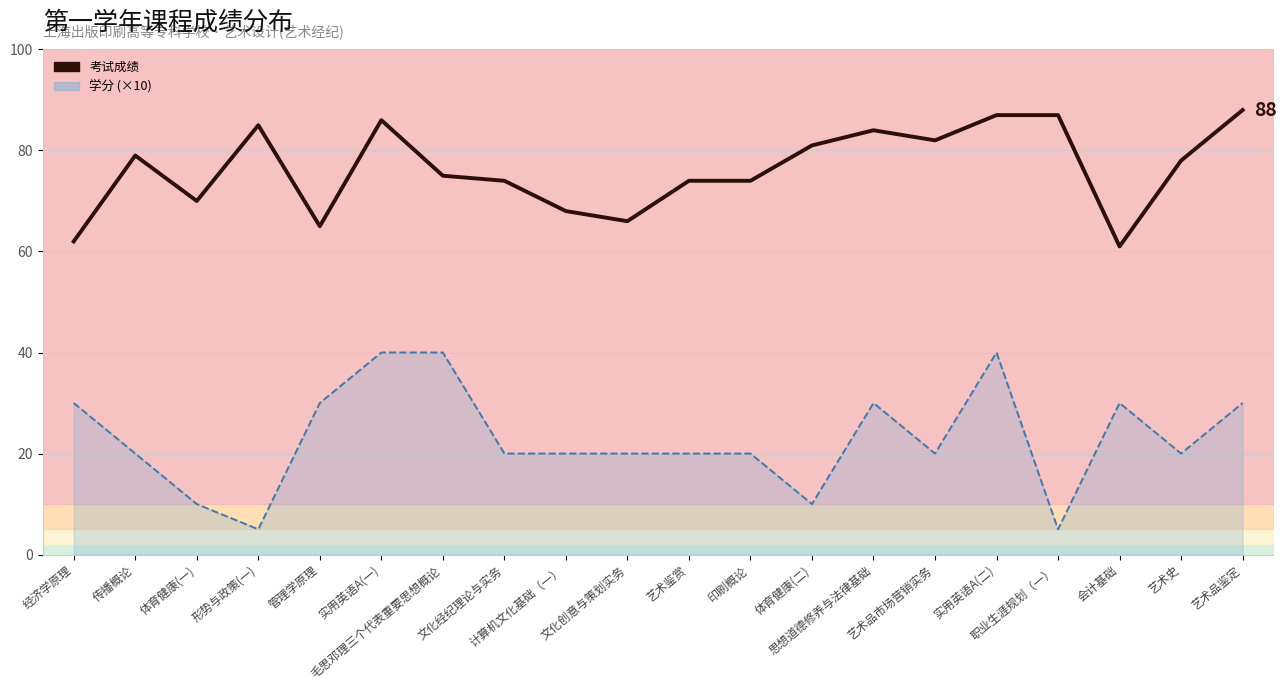

How many values exceed 78?

9